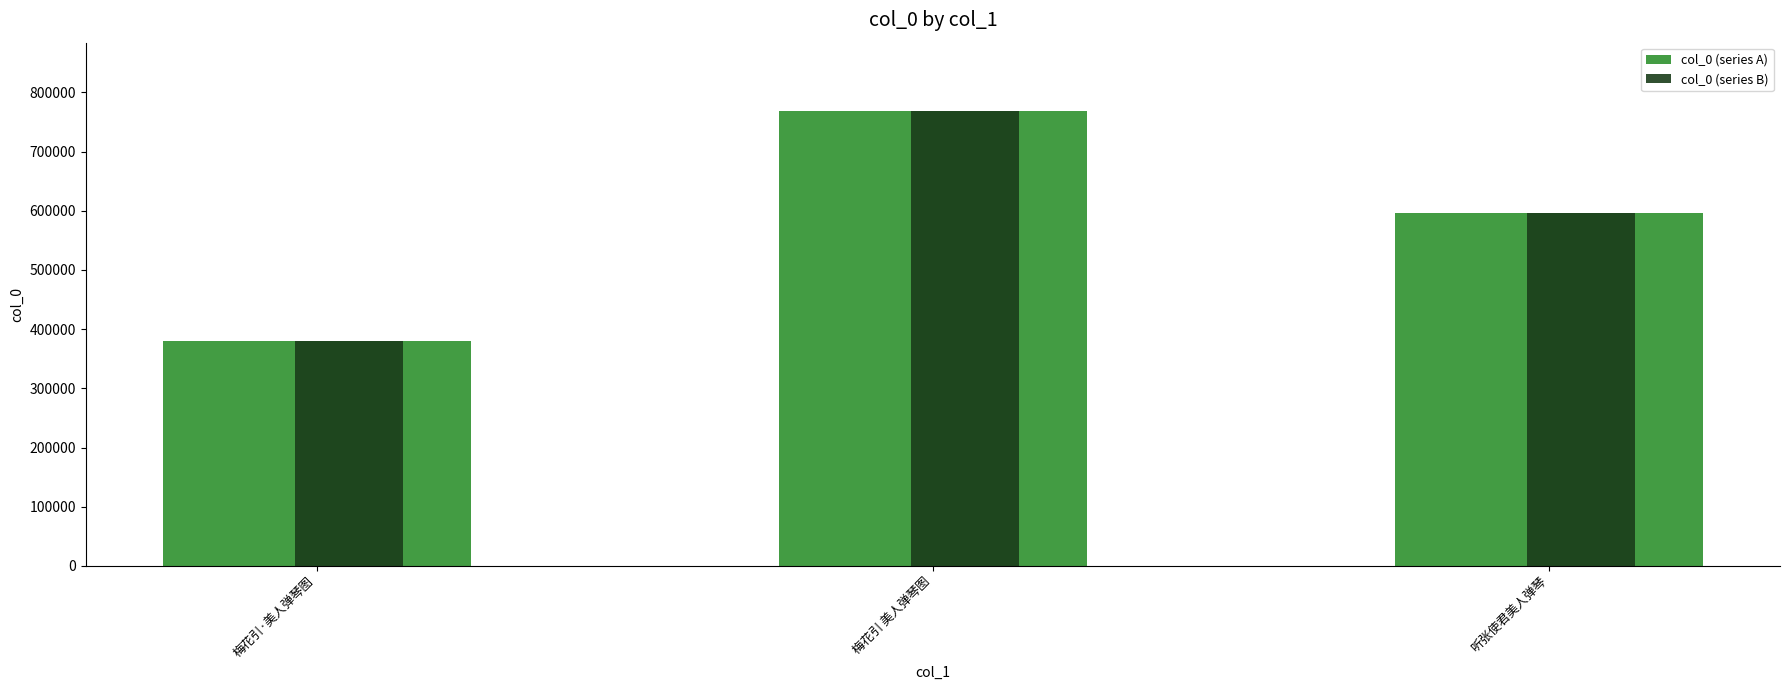

What is the average value of the col_0 (series B) series?

581530